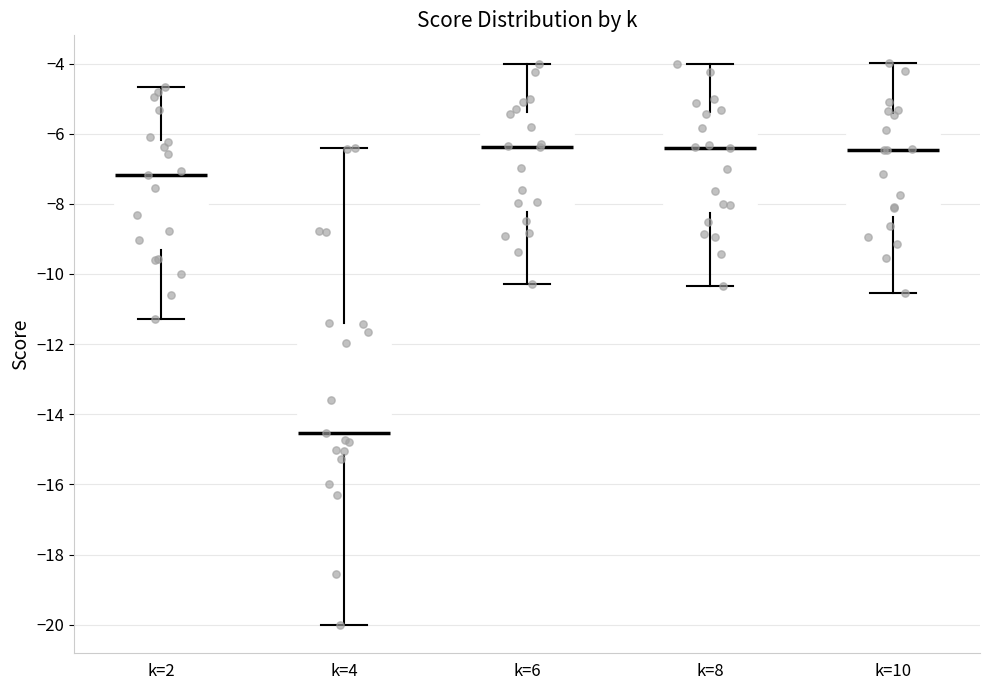

Where does the lower whisker of the box for k=8 end on the y-axis? The values are not printed on the chart, so give them approximately, as read against the axis.

-10.4